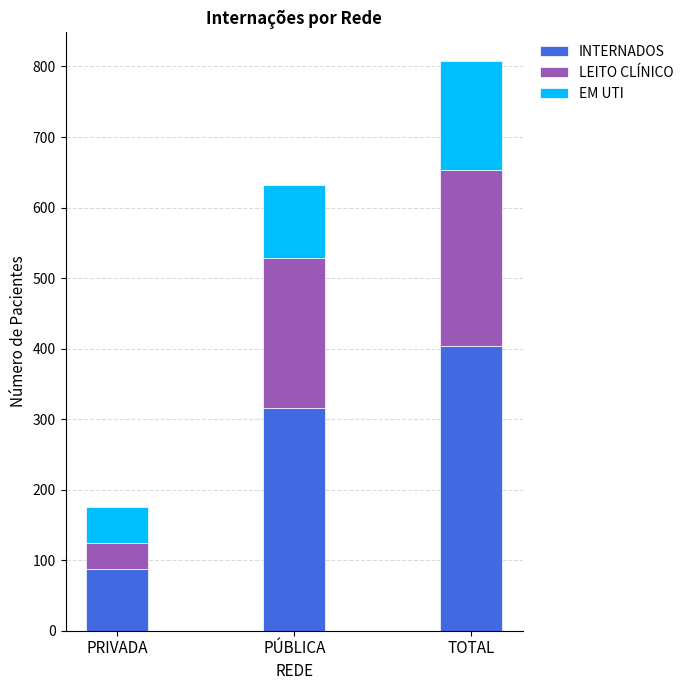

What is the total value across all series at PRIVADA?

176